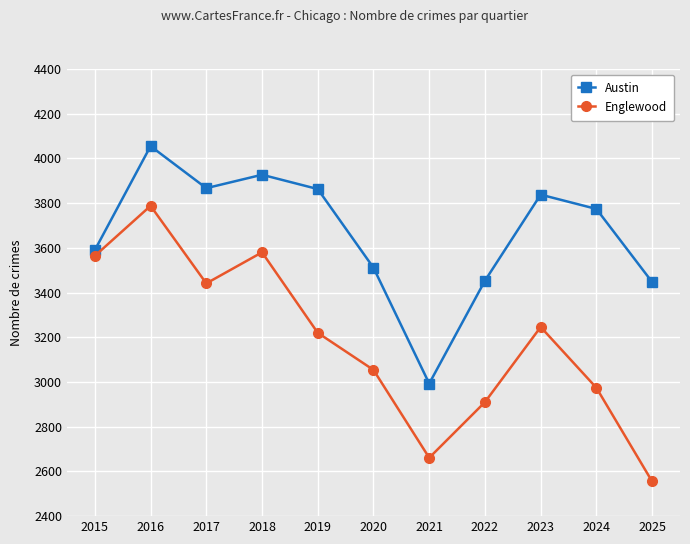

How many data points in Austin are less than 3774?

5